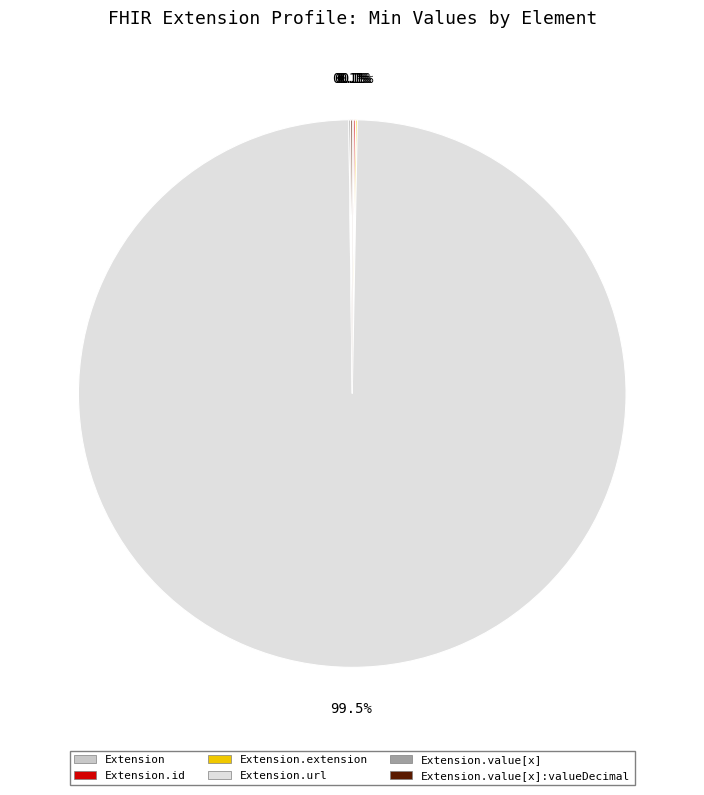

Does any single category account for the majority?

Yes